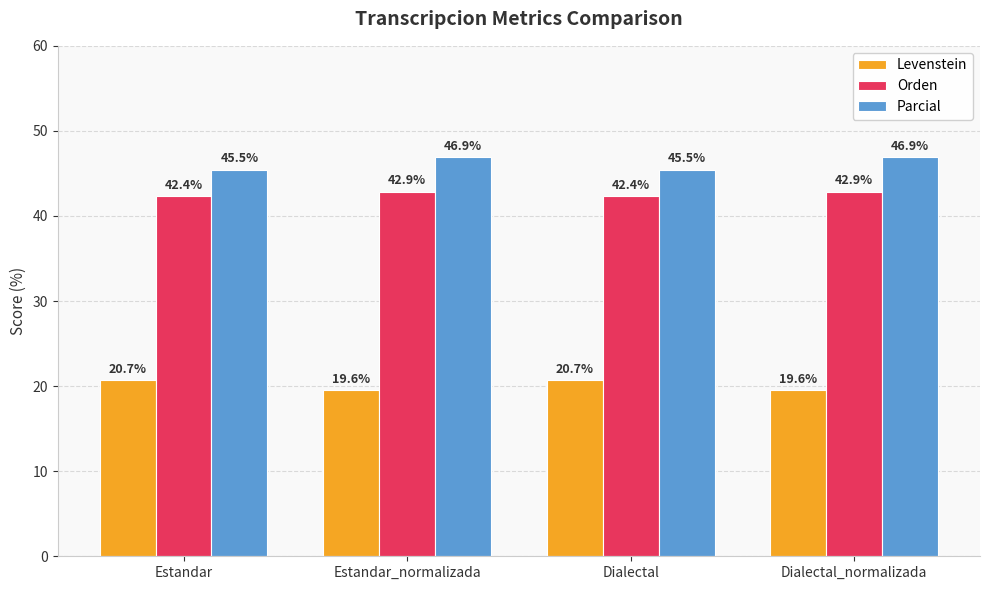

How many Parcial values are between 45 and 46?

2